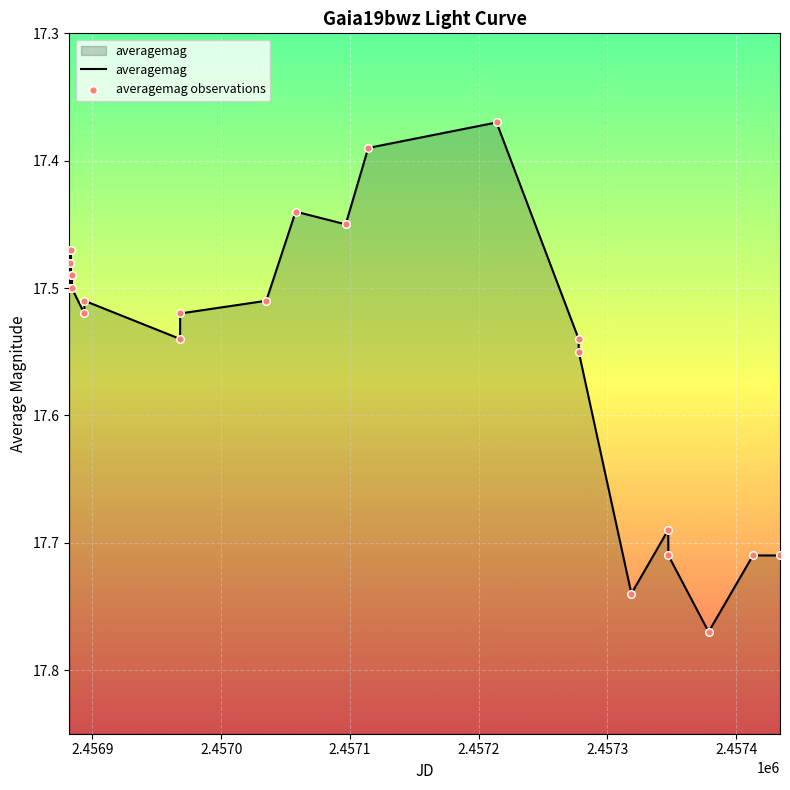

Which series has the widest spread of Y values?

averagemag